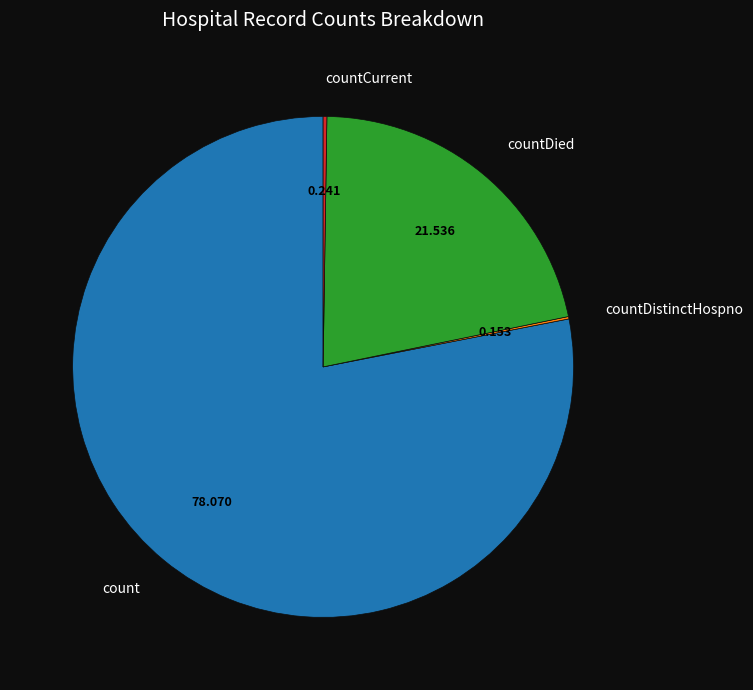

Which category has the biggest portion of the pie?

count